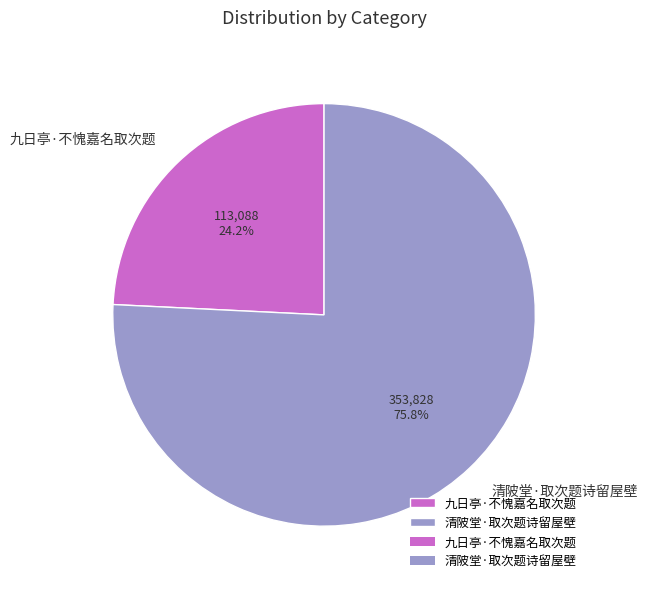

True or false: 清陂堂·取次题诗留屋壁 accounts for 76% of the total.

True